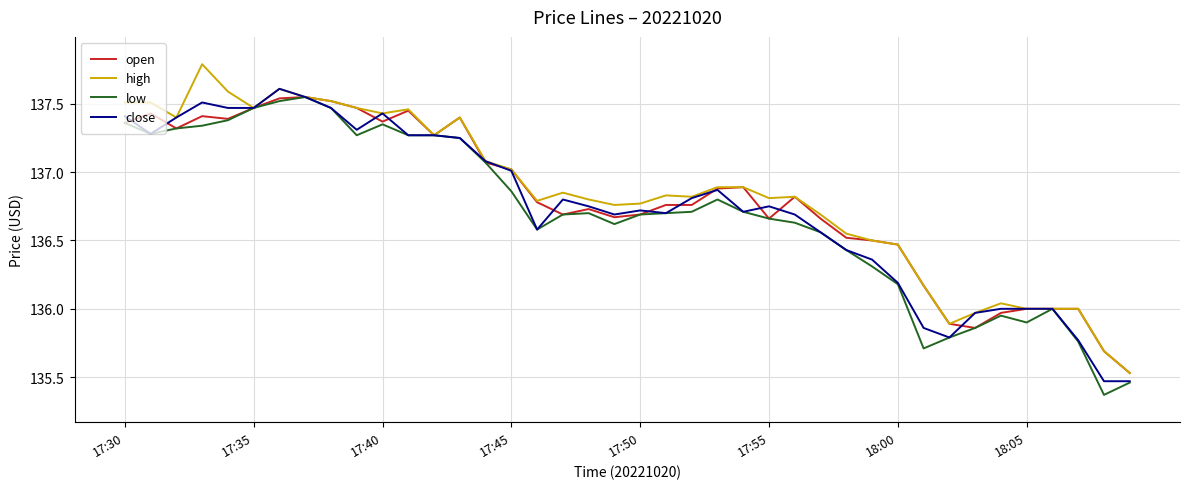

Count the number of categories in the chart.

40